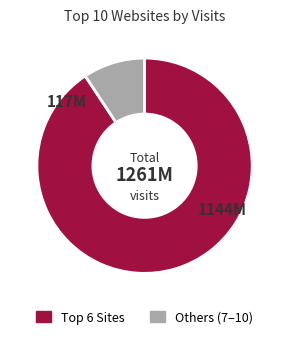

Is there any slice that represents more than half of the pie?

Yes